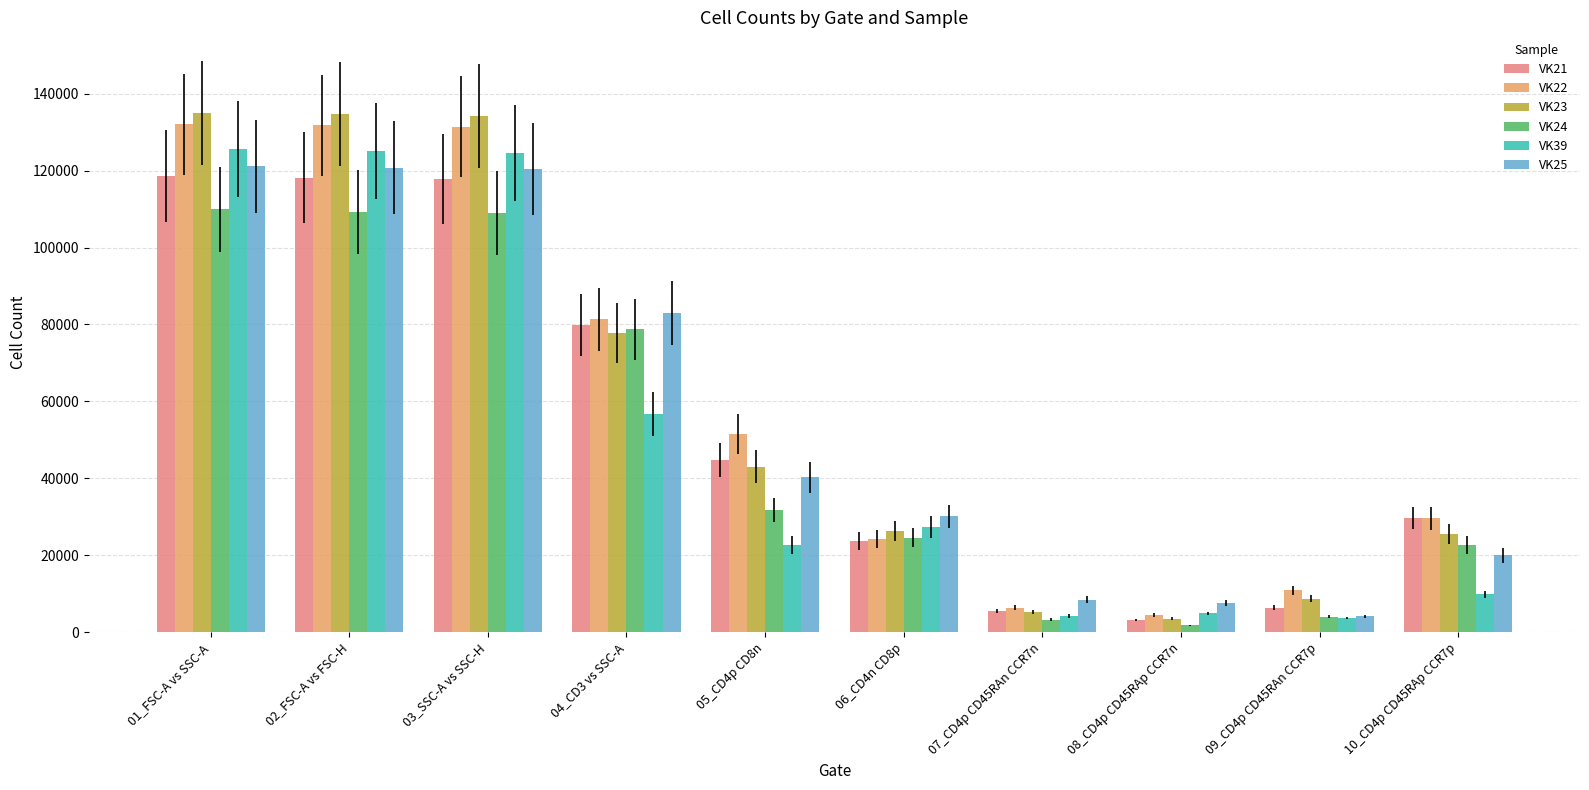

At how many categories does at least one series exceed 25120?

7